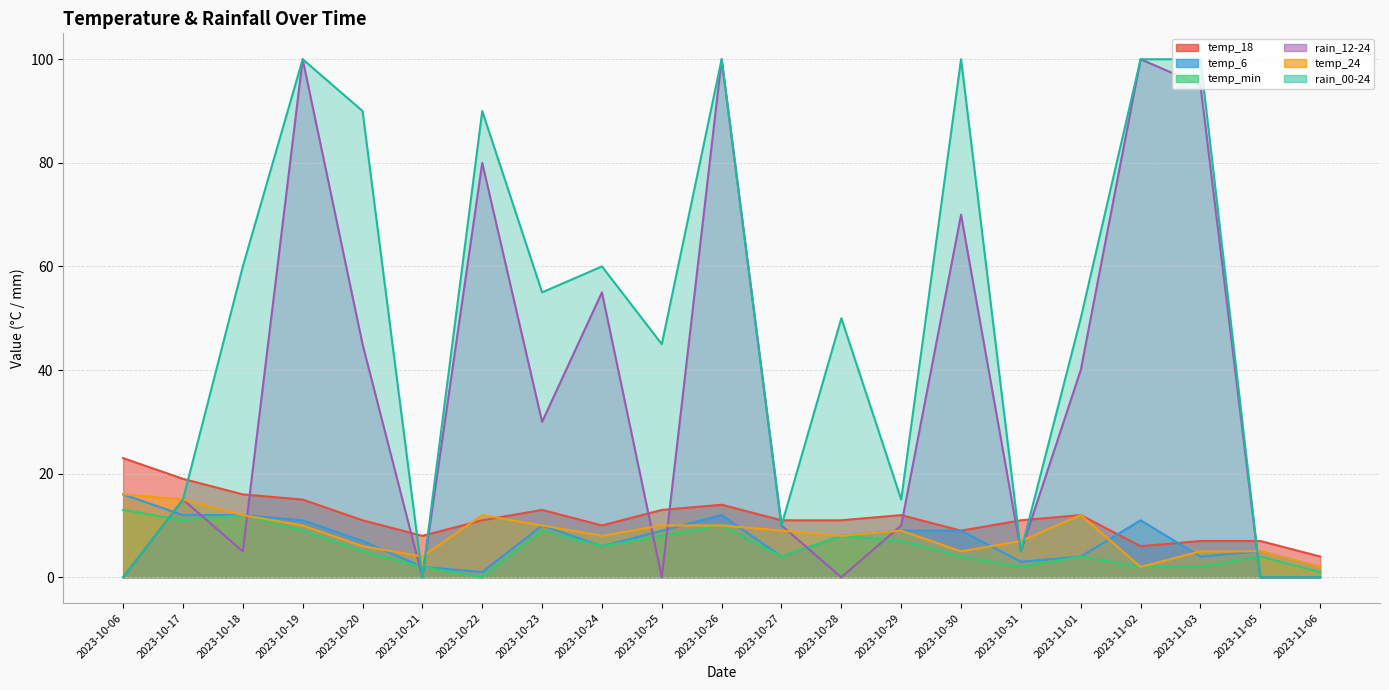

The value of temp_6 at 2023-10-18 is 12. True or false?

True